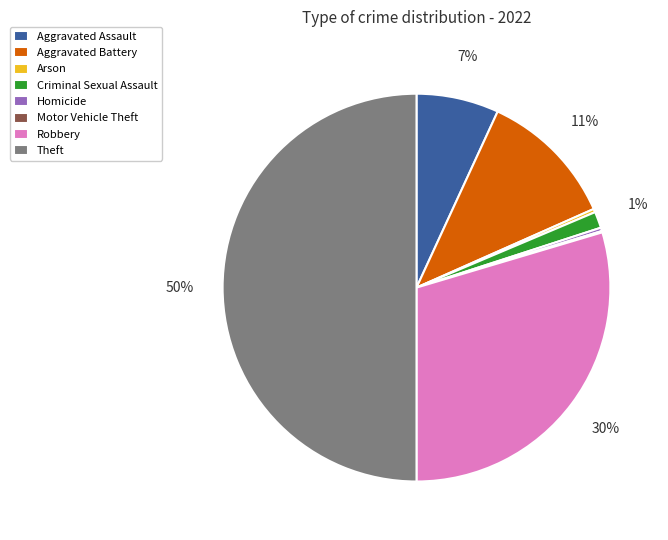

The Arson slice represents 0% of the pie. True or false?

True